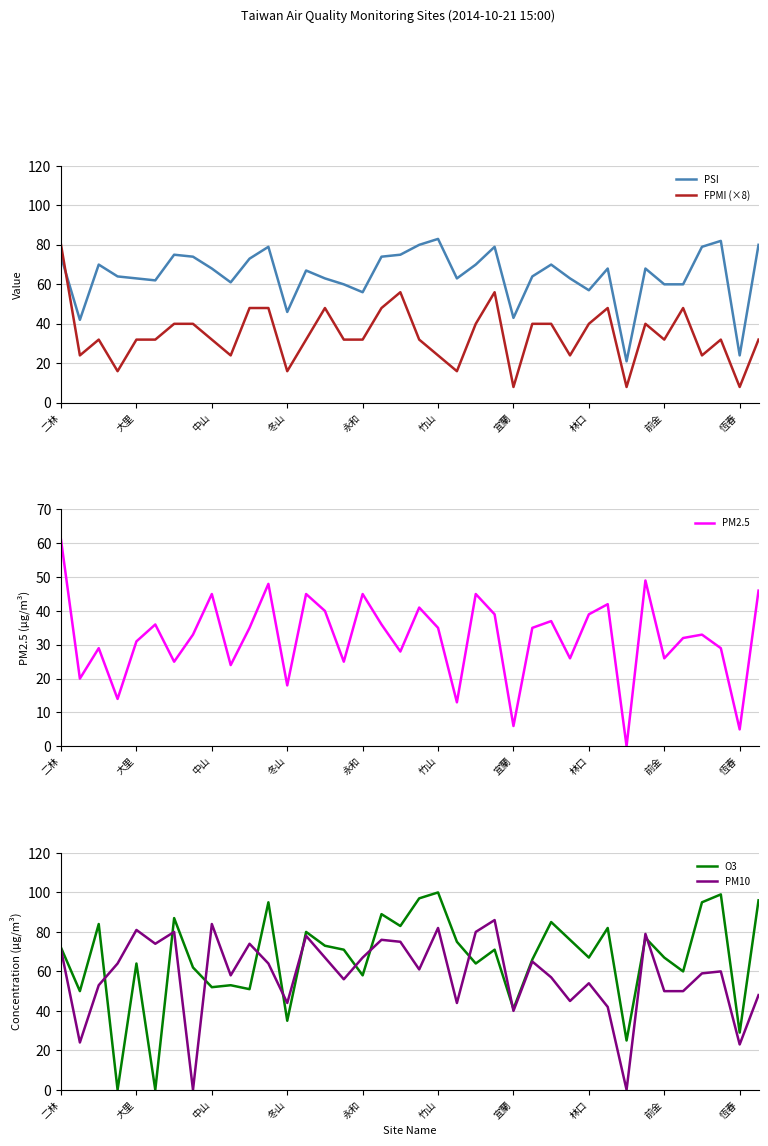

True or false: FPMI (×8) has a value of 32 at 前金.

True